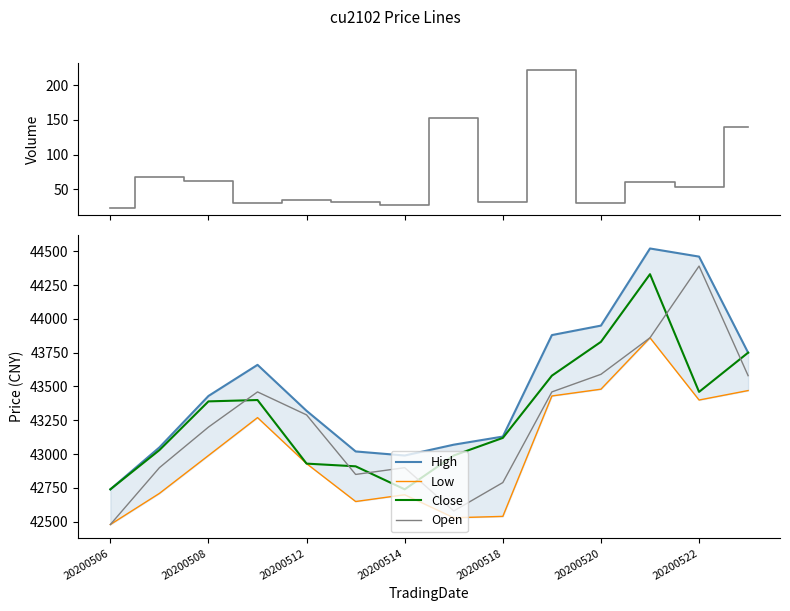

Is this an area chart (filled region under the line)?

No